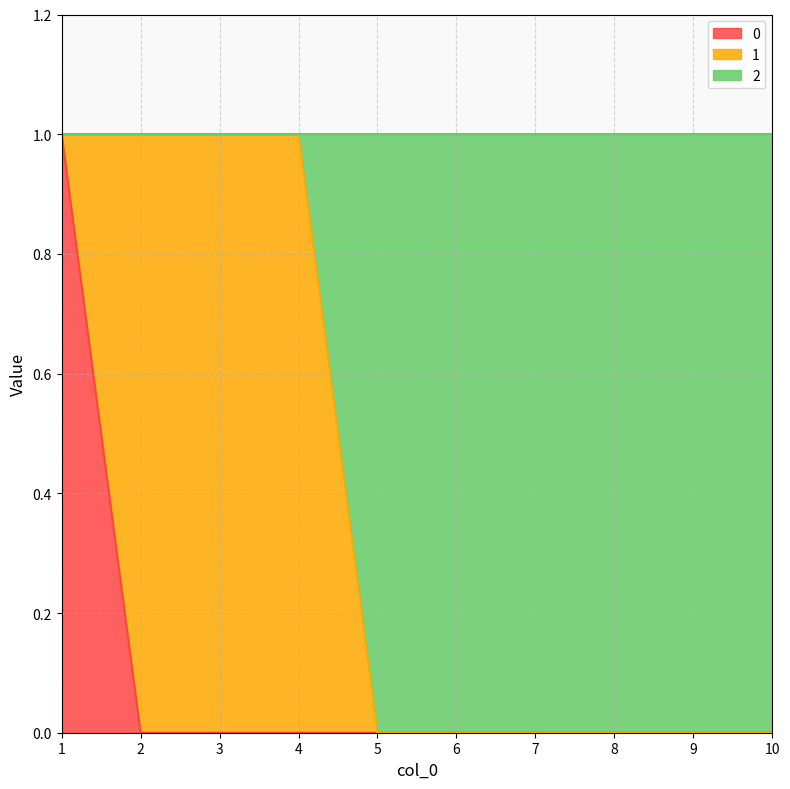

What is the maximum value for 0?

1